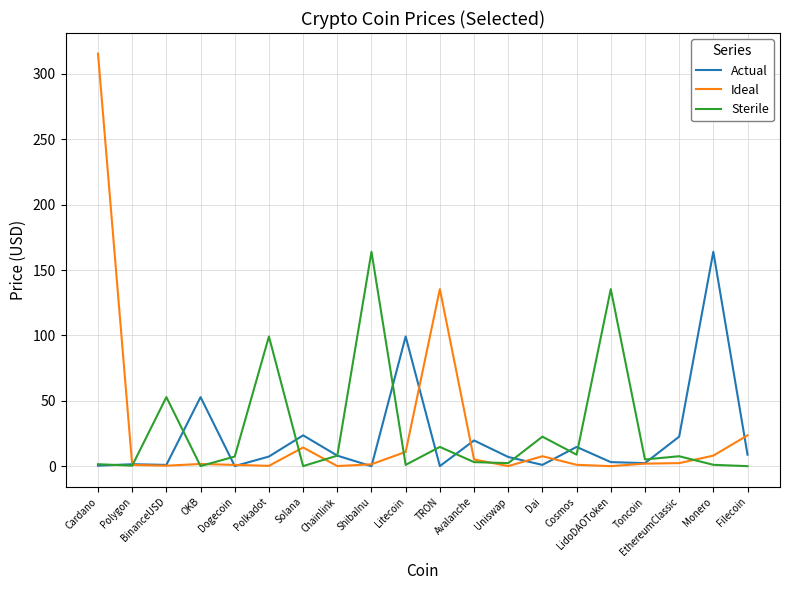

Is the value of Actual at Avalanche greater than the value of Ideal at Toncoin?

Yes